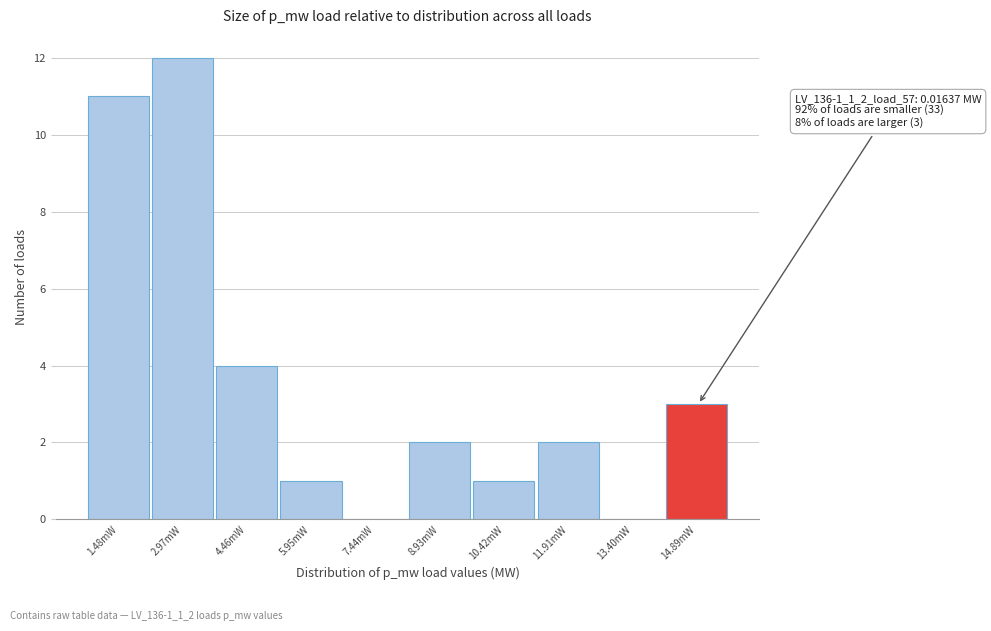

Reading left to right, extract all data points from this chart.

1.48mW=11	2.97mW=12	4.46mW=4	5.95mW=1	7.44mW=0	8.93mW=2	10.42mW=1	11.91mW=2	13.40mW=0	14.89mW=3